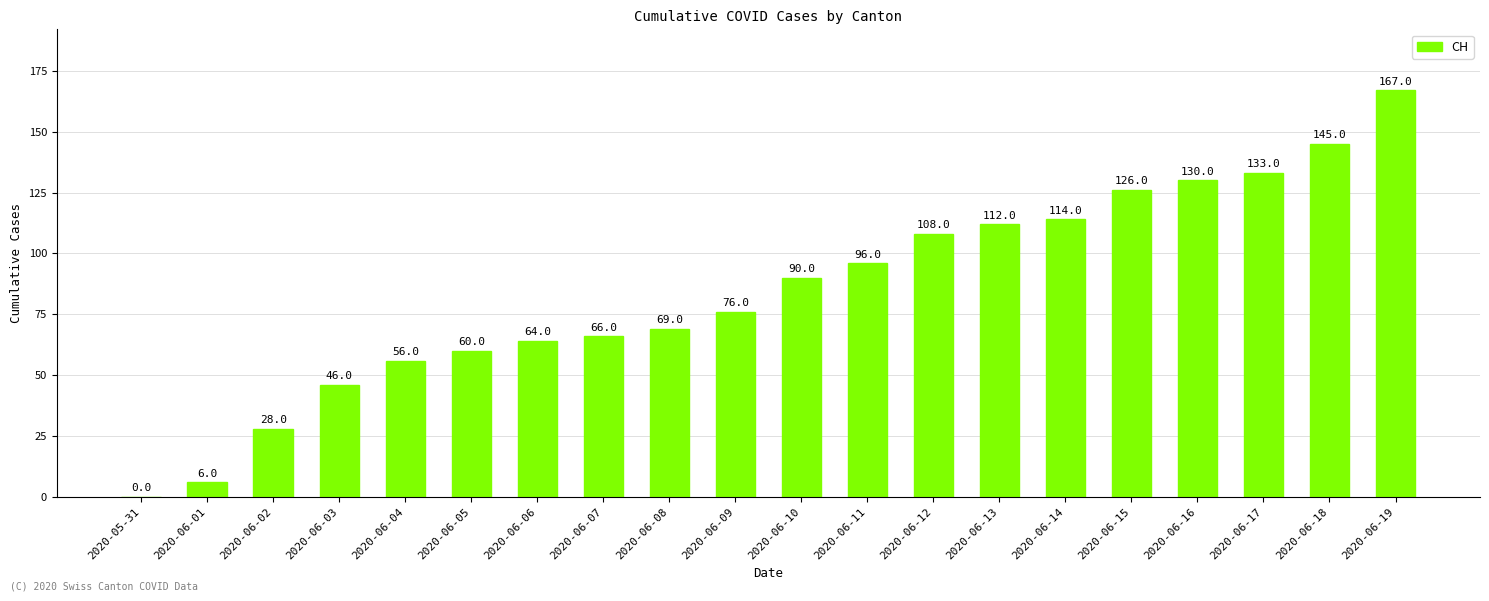

How many values are above zero?

19